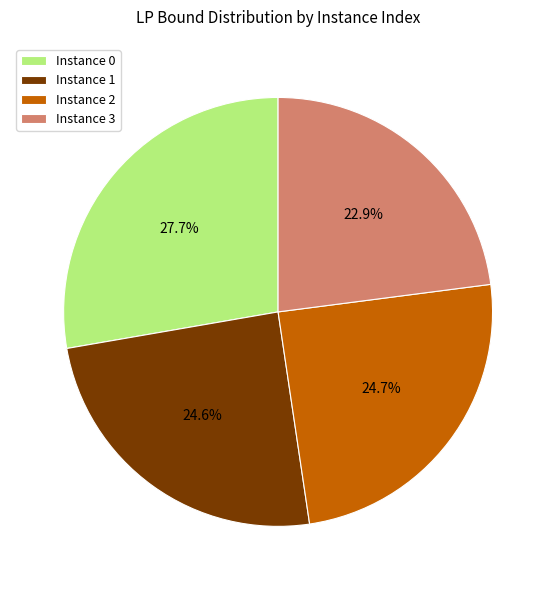

Does Instance 3 account for over 50% of the chart?

No